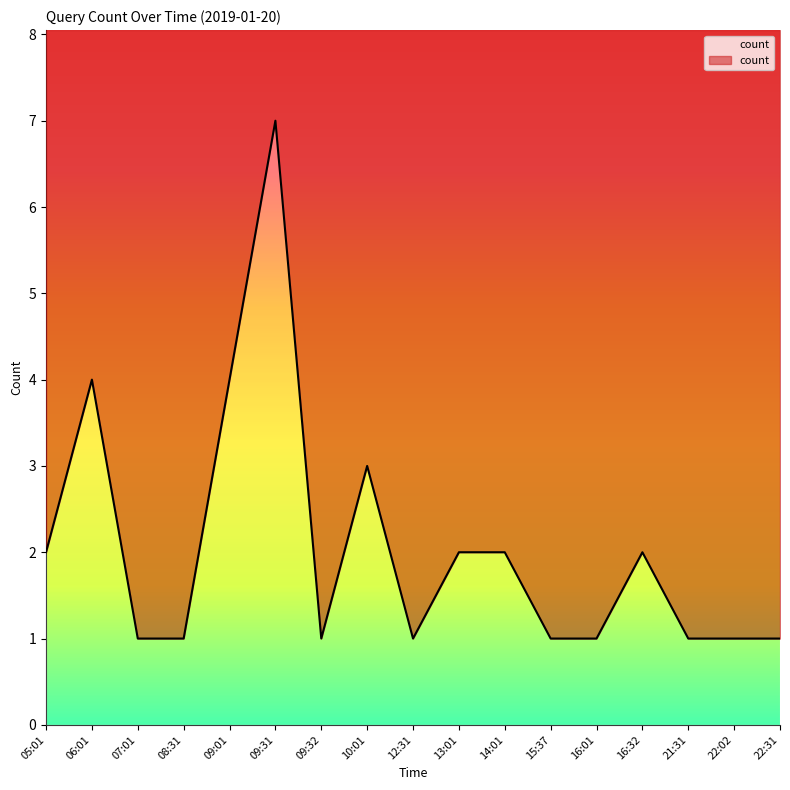

Reading left to right, extract all data points from this chart.

2	4	1	1	4	7	1	3	1	2	2	1	1	2	1	1	1